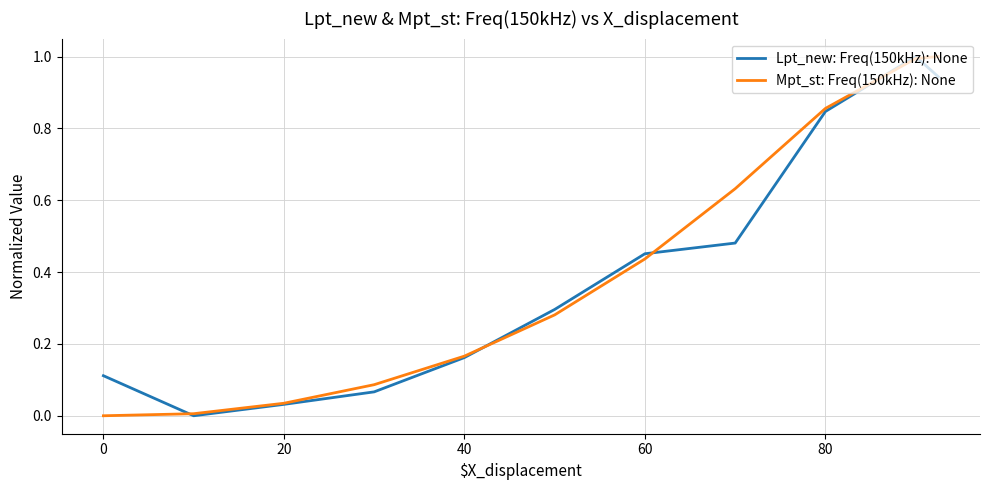

What is the maximum value for Lpt_new: Freq(150kHz): None?

1.0